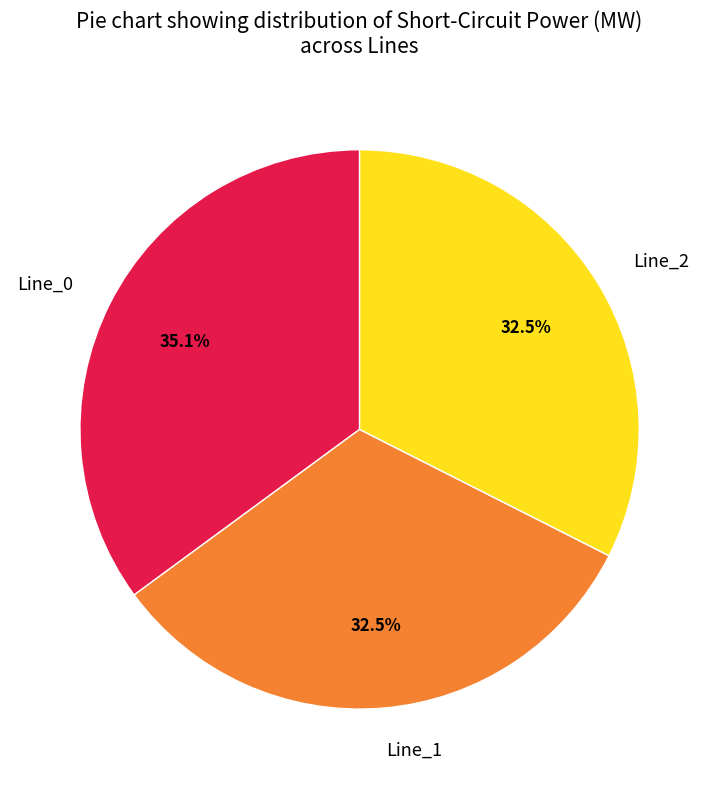

How many slices are in this pie chart?

3